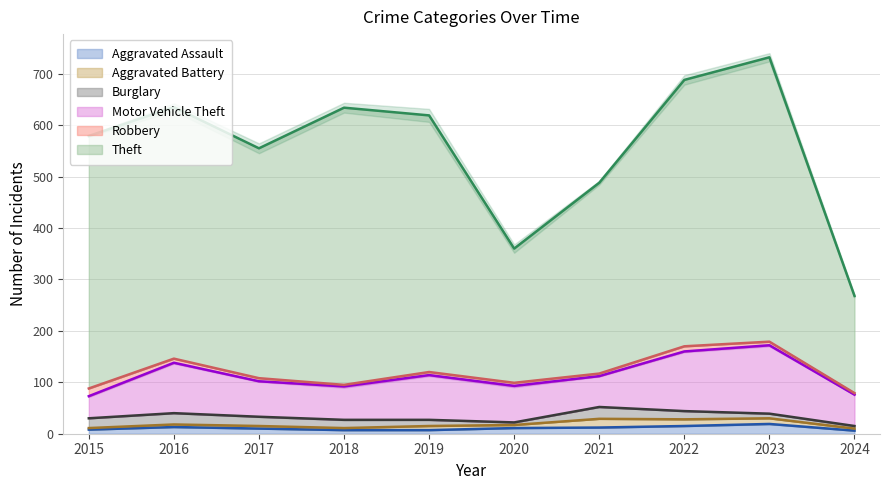

The value of Aggravated Battery at 2019 is 2. True or false?

False